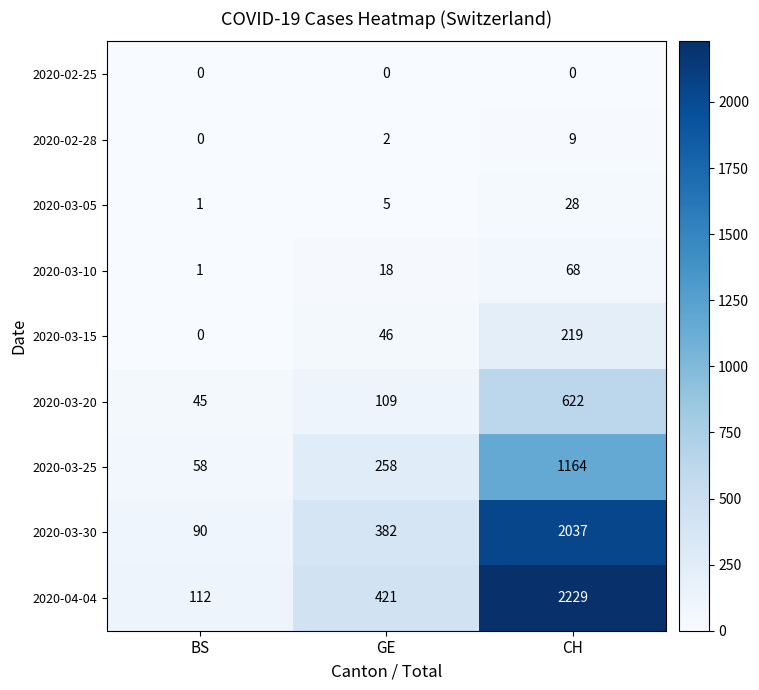

At which label is 2020-03-15 closest to 109?

GE